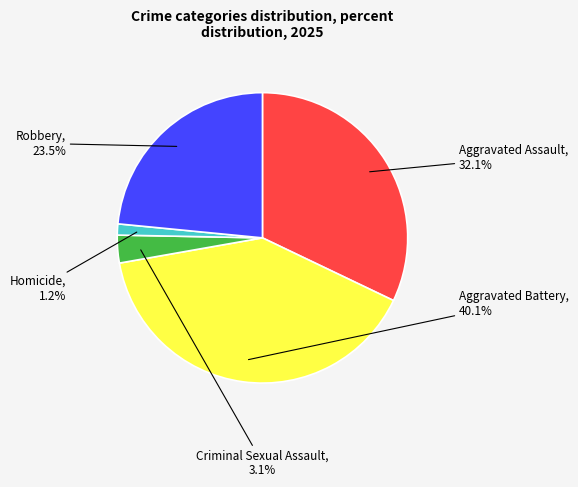

Which category has the smallest portion of the pie?

Homicide